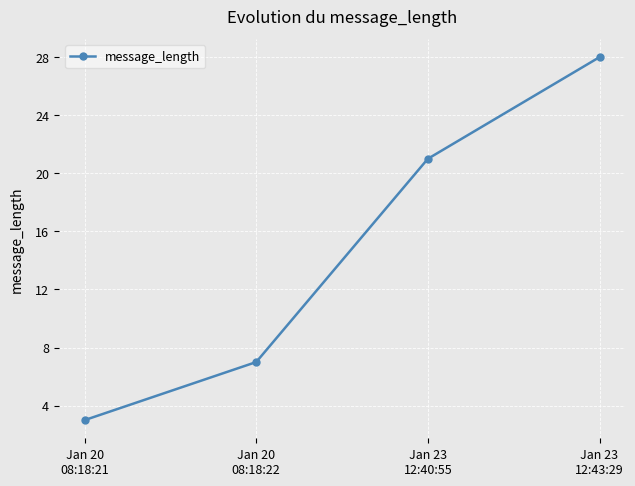

Reading left to right, extract all data points from this chart.

Jan 20
08:18:21=3	Jan 20
08:18:22=7	Jan 23
12:40:55=21	Jan 23
12:43:29=28